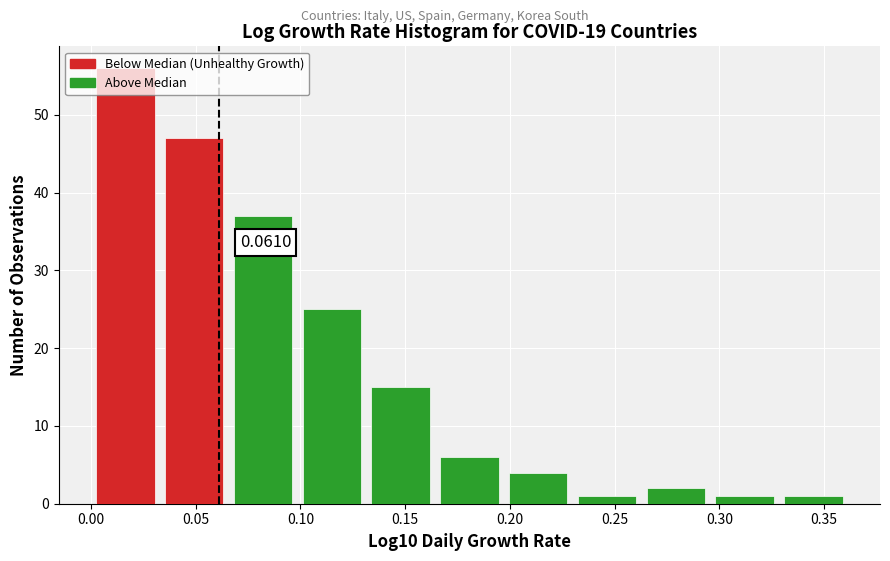

Over which range of the x-axis is the bar tallest?

0.000 to 0.035